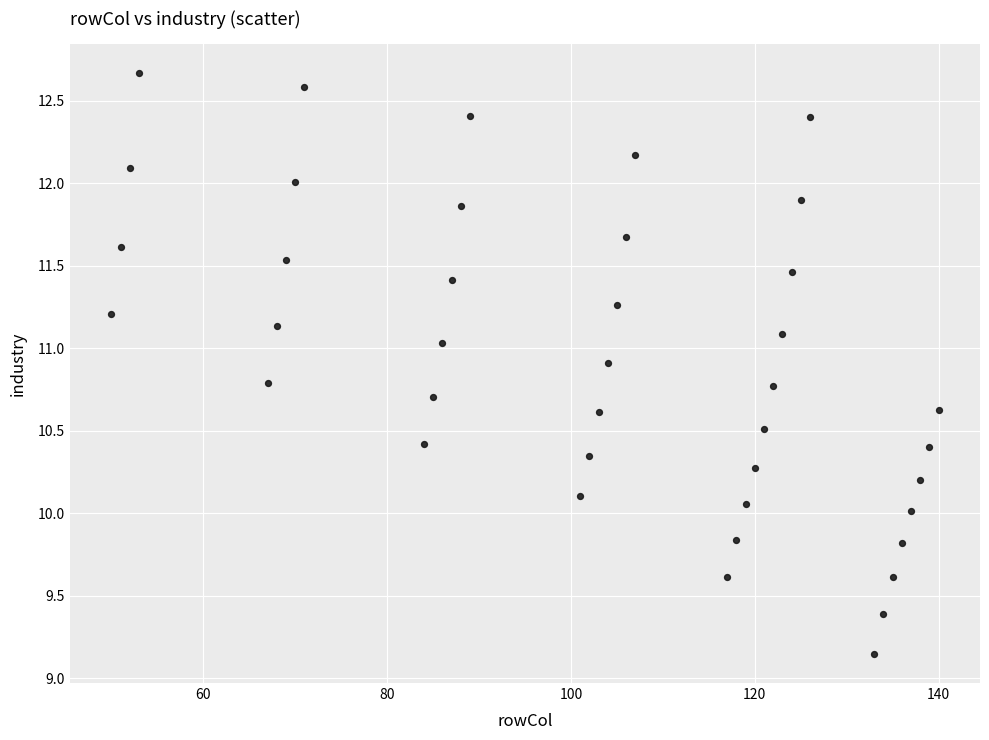

What is the range of Y values (max minus min)?

3.5